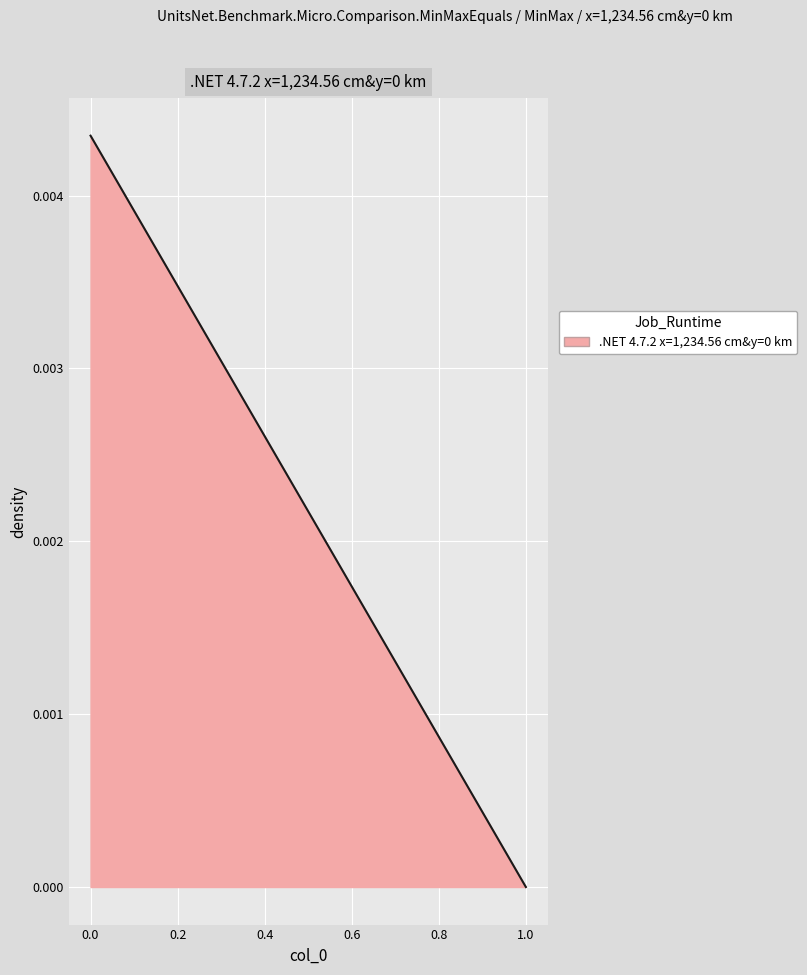

How many positive values are there?

1